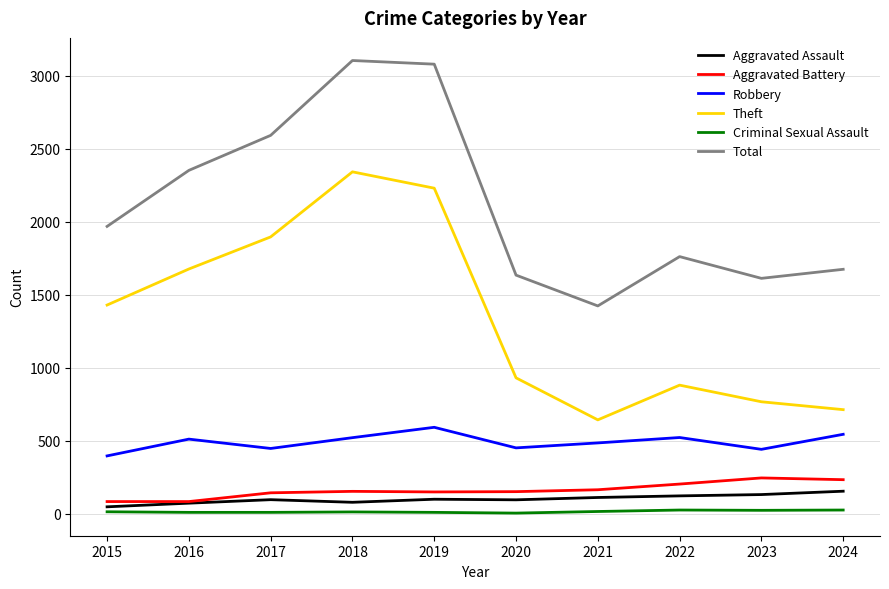

Is this an area chart (filled region under the line)?

No